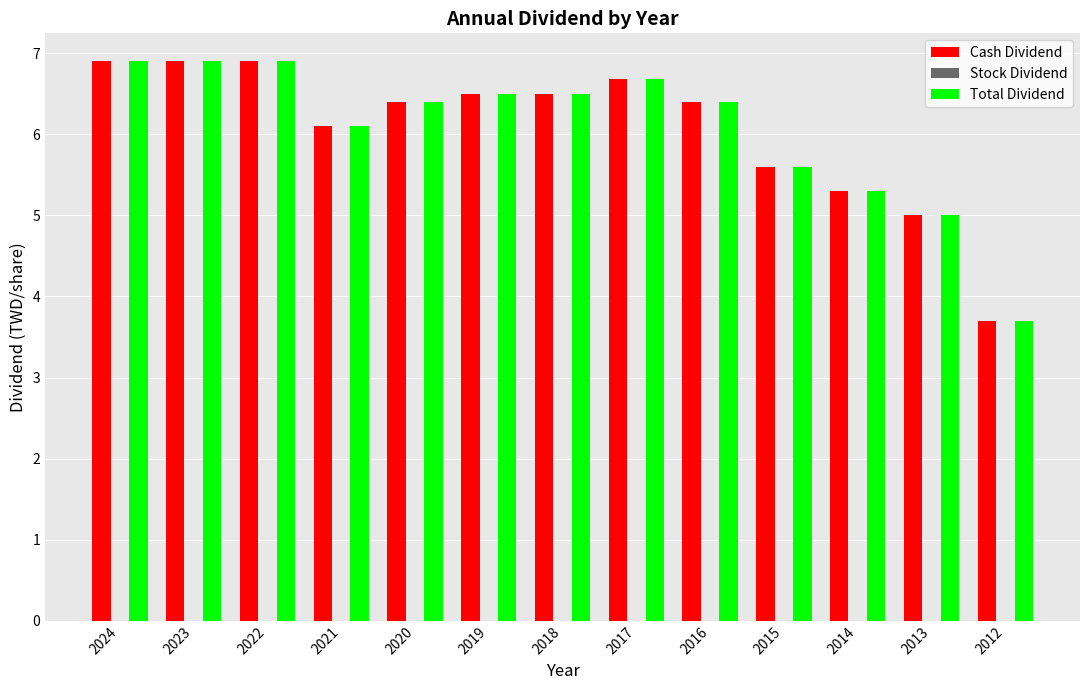

Reading right to left, transcribe all the data shown in this chart.

Cash Dividend: 2012=3.7	2013=5.0	2014=5.3	2015=5.6	2016=6.4	2017=6.7	2018=6.5	2019=6.5	2020=6.4	2021=6.1	2022=6.9	2023=6.9	2024=6.9
Total Dividend: 2012=3.7	2013=5.0	2014=5.3	2015=5.6	2016=6.4	2017=6.7	2018=6.5	2019=6.5	2020=6.4	2021=6.1	2022=6.9	2023=6.9	2024=6.9